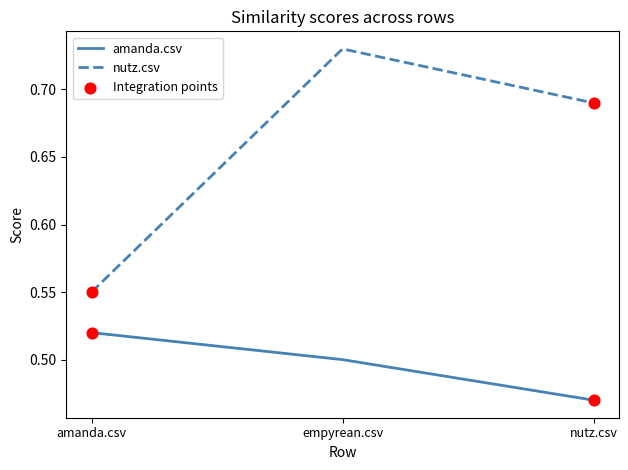

Which series has the widest spread of values?

nutz.csv